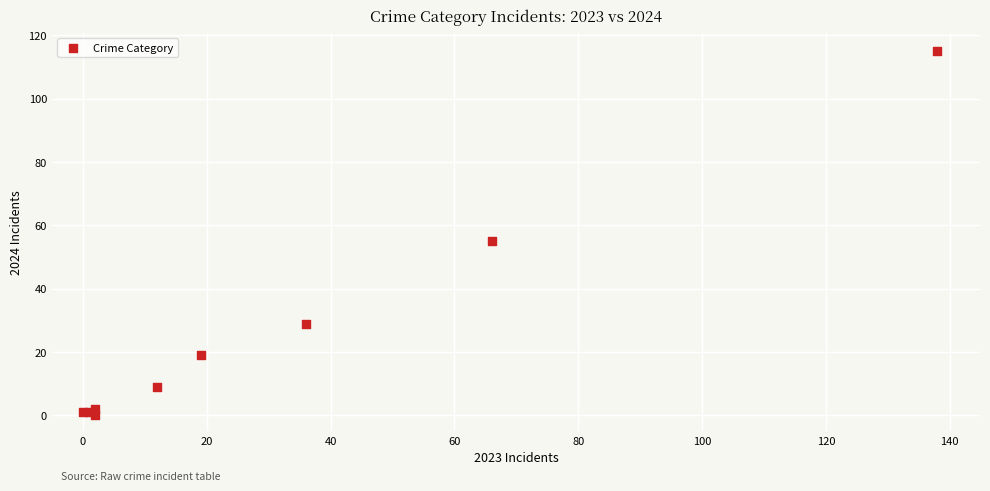

What Y value in the scatter plot is closest to 57?

55